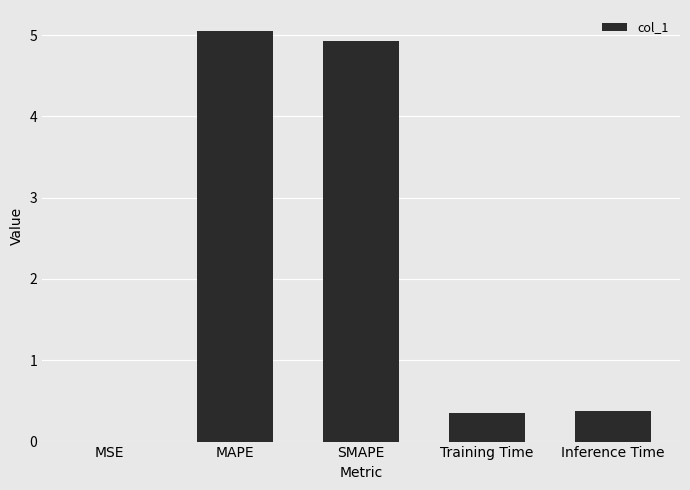

What is the sum of all values?

10.7